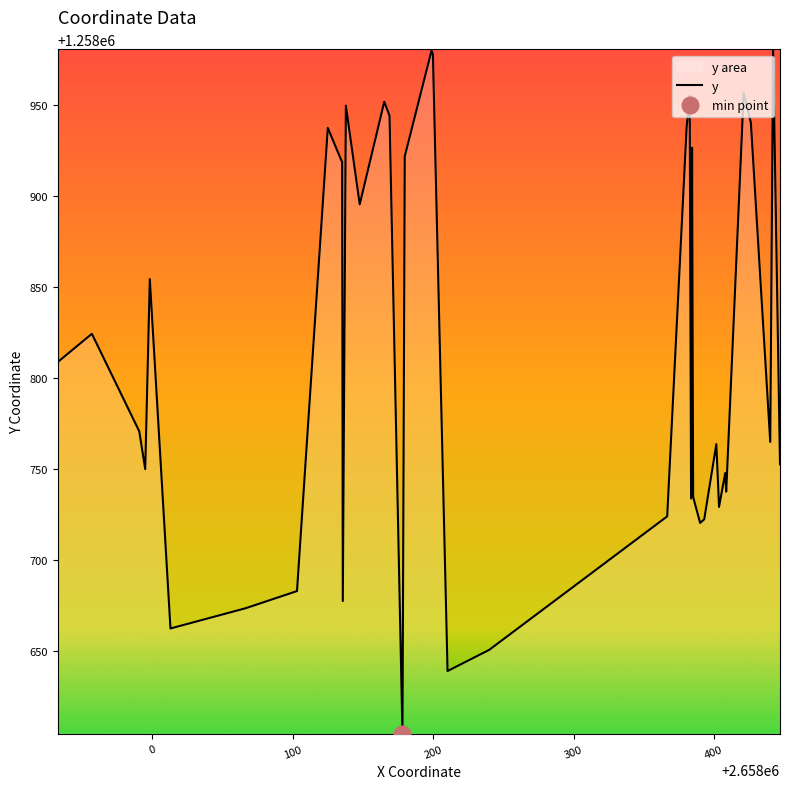

What is the average value?

1258819.1